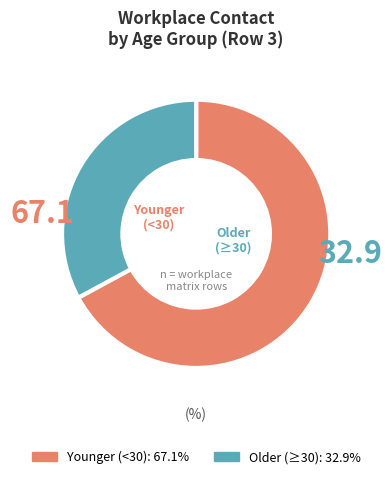

Does any single category account for the majority?

Yes